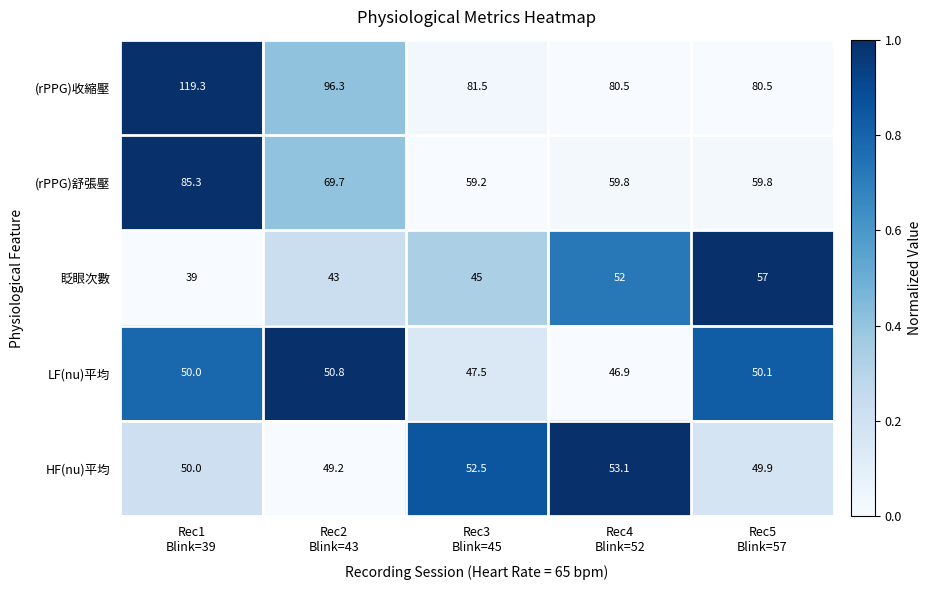

What is the difference between the second highest and minimum values in the 眨眼次數 series?

13.0